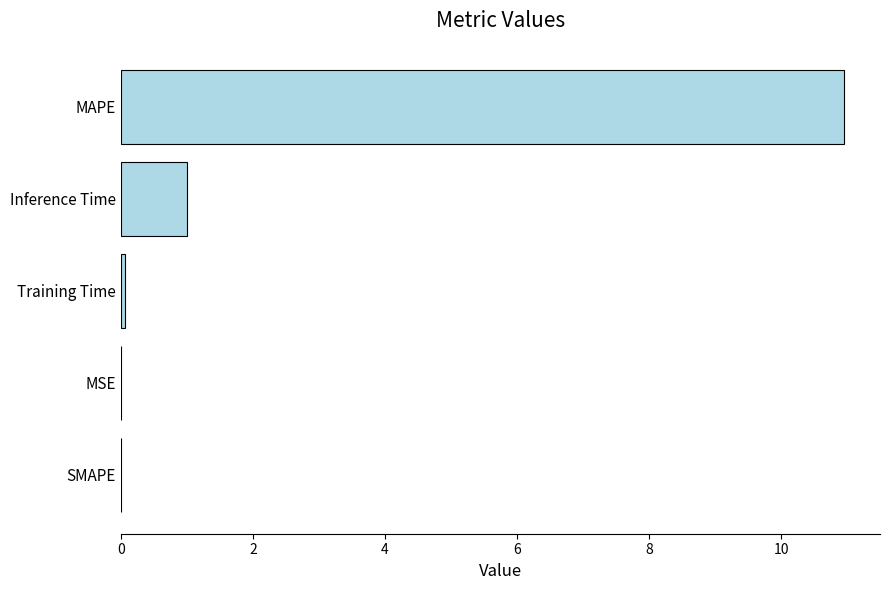

Between MSE and MAPE, which is larger?

MAPE